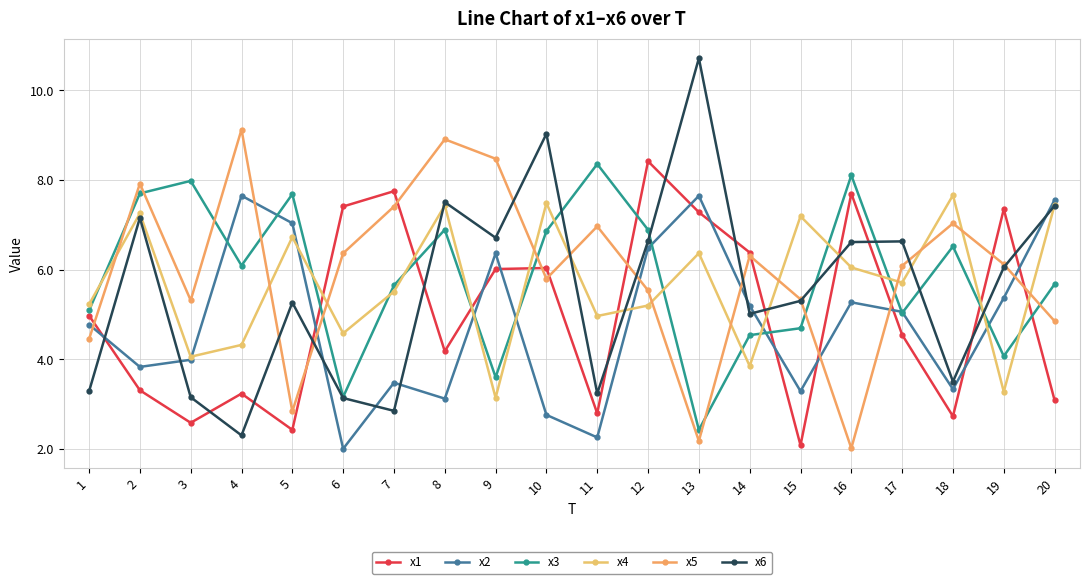

Which series has the largest total across all categories?

x5